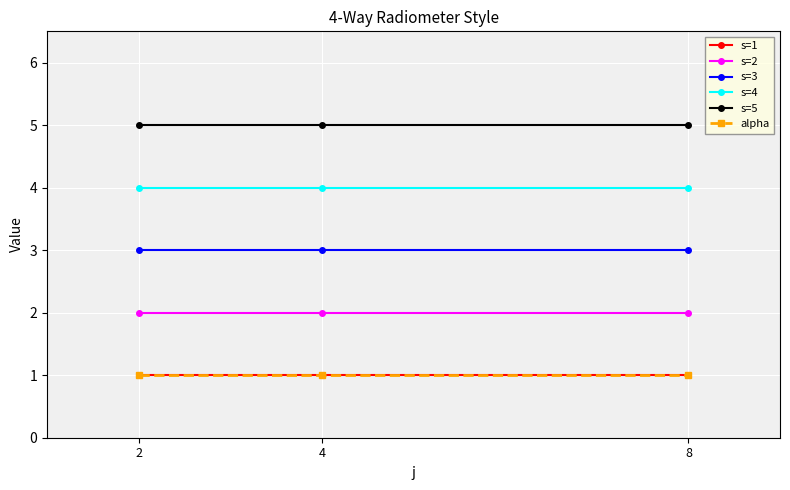

The s=3 series shows 5 at 4. True or false?

False